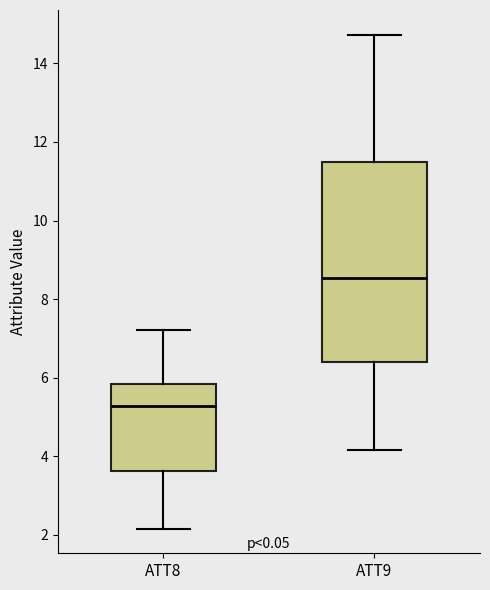

Reading left to right, read every box against the y-axis: the position of its median line, the range the box covers, and the ends of its whiskers. The values are not printed on the chart, so give them approximately, as read against the axis.

ATT8: median 5.2, box 3.6 to 5.8, whiskers 2.2 to 7.2
ATT9: median 8.6, box 6.4 to 11.4, whiskers 4.2 to 14.8